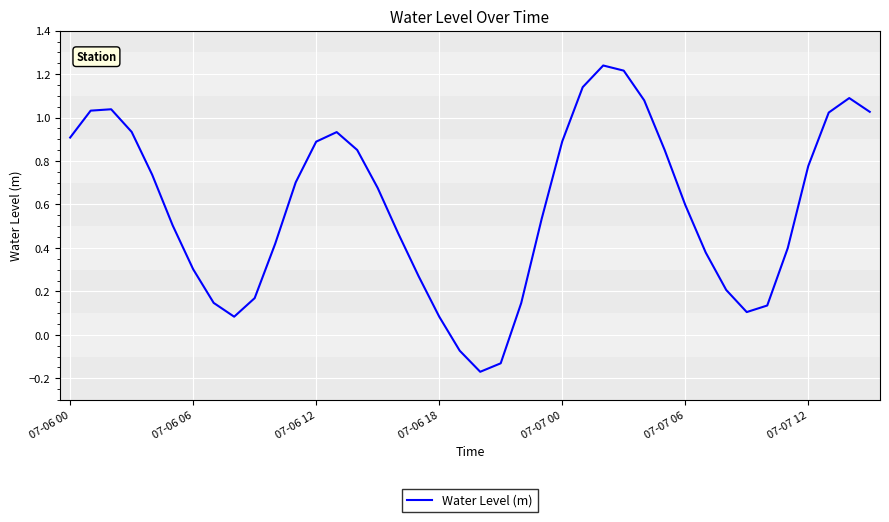

What is the difference between the maximum and minimum values?

1.4